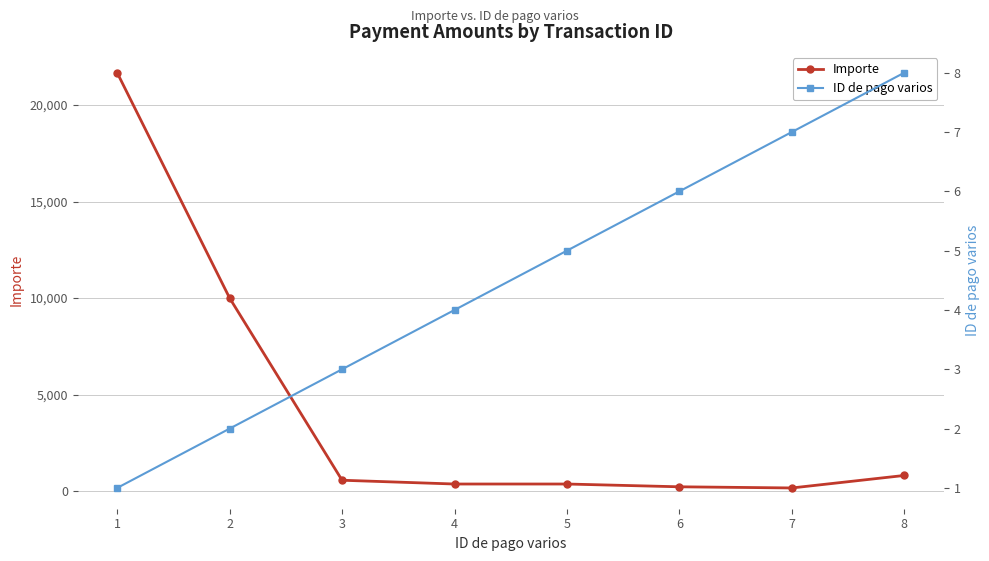

What is the difference between the second highest and second lowest values in the ID de pago varios series?

5